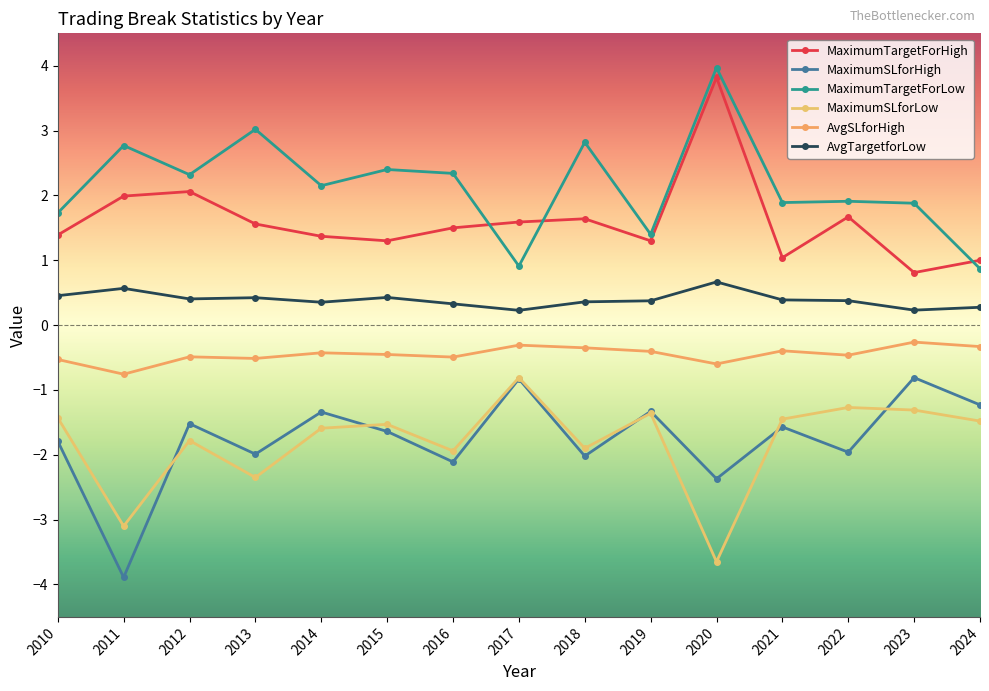

Is it true that MaximumSLforLow equals -2.1 at 2024?

False